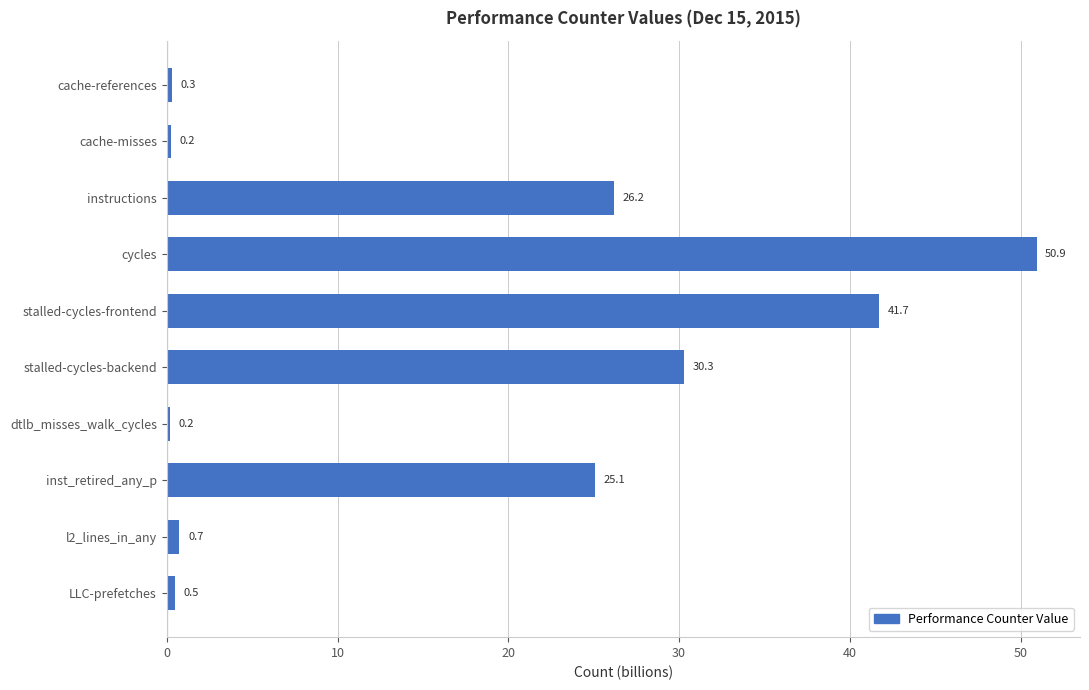

What is the maximum value shown in the chart?

50.9